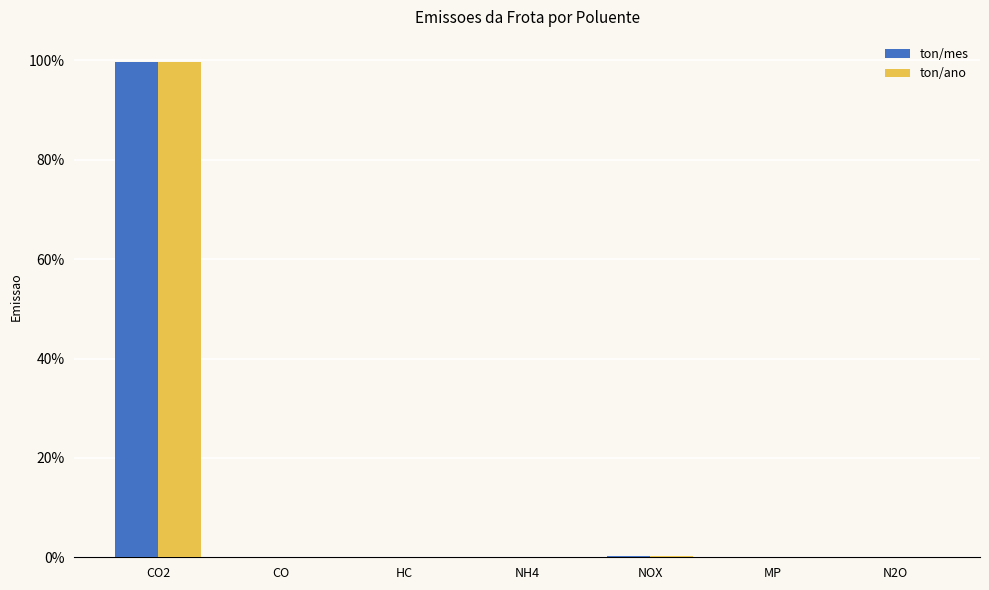

At which category is the sum across all series the highest?

CO2